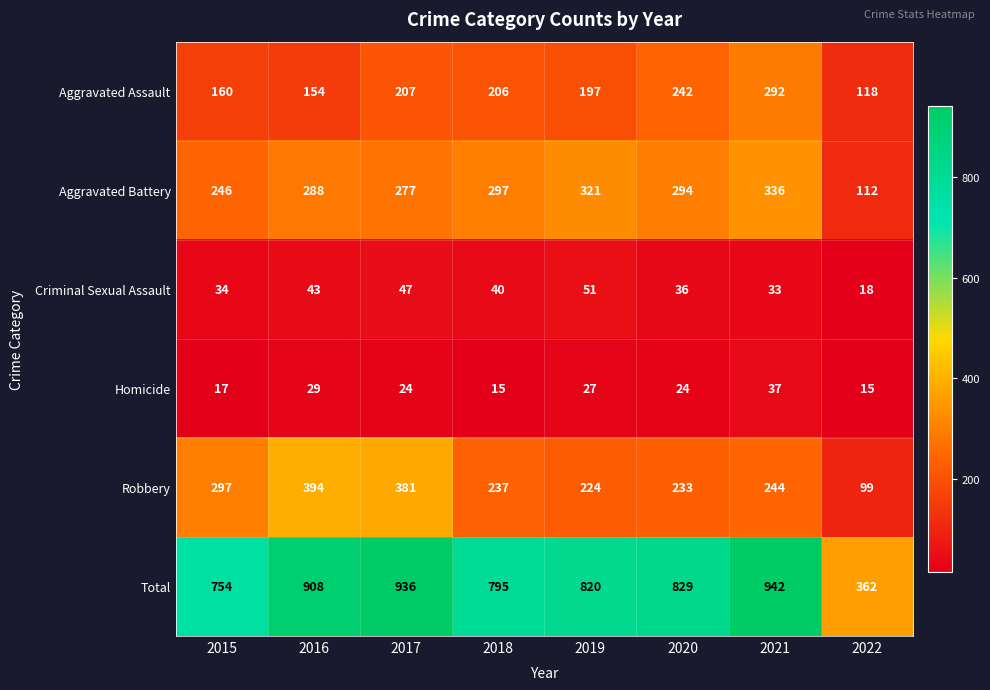

How many categories are shown in the chart?

8